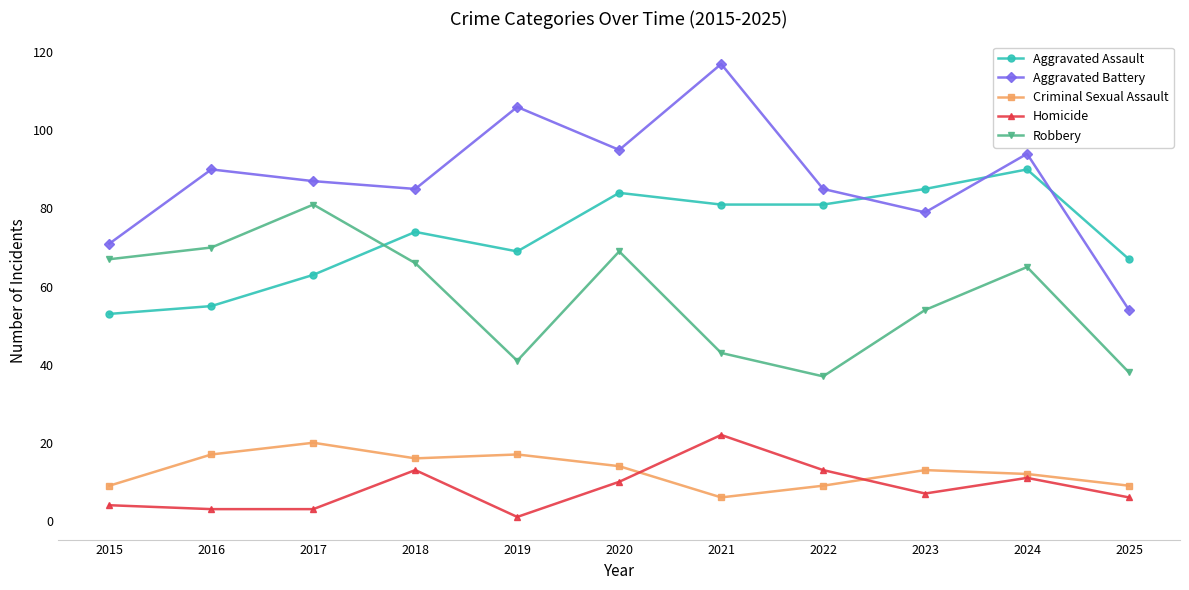

True or false: Aggravated Battery and Homicide cross at least once.

False